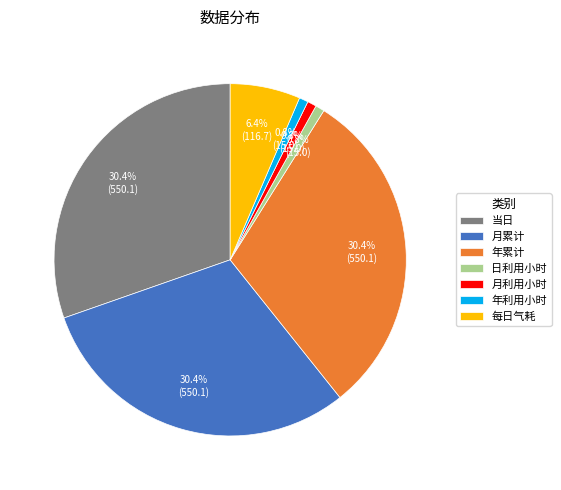

To the nearest percent, what percentage of the pie is 年利用小时?

1%